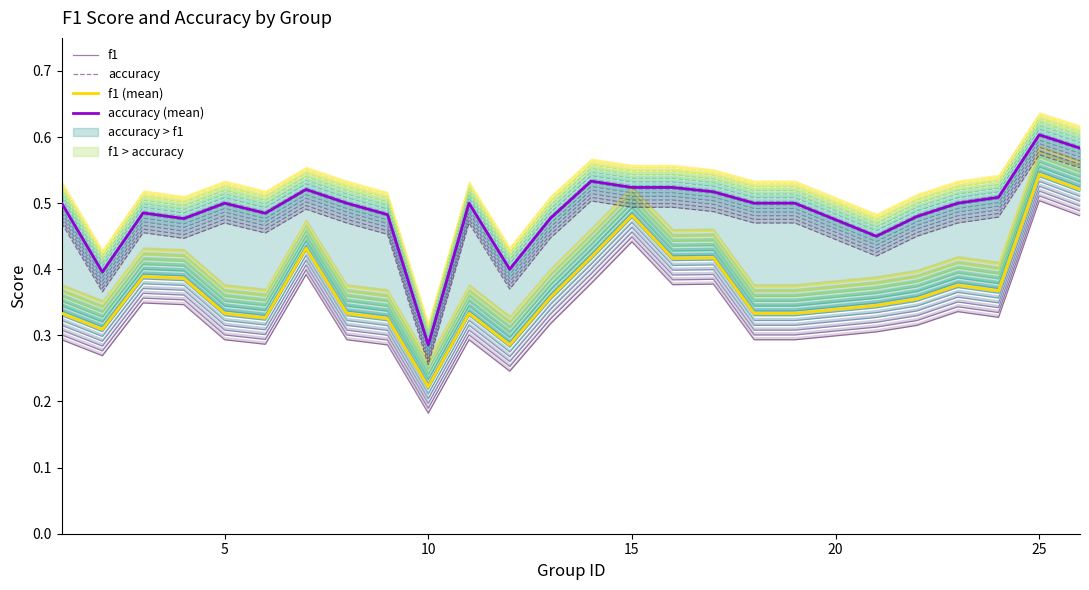

What is the spread (max minus min) of values at 15?

0.1